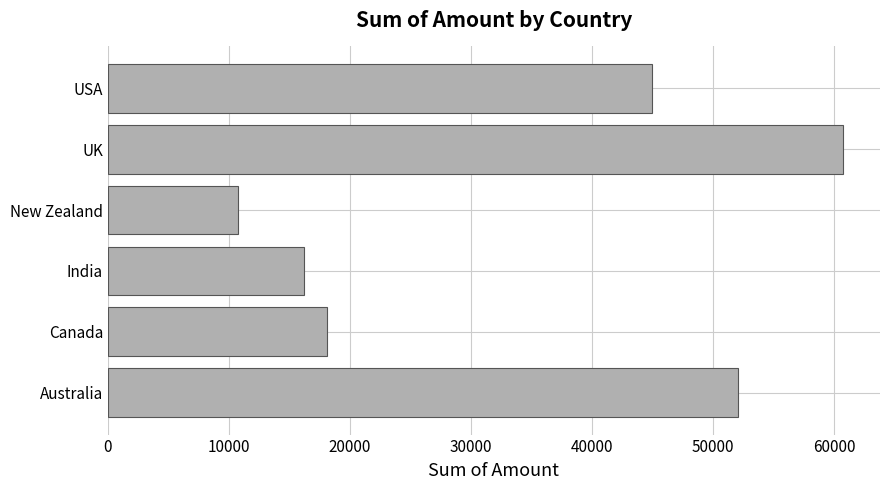

Which has a higher value, Canada or New Zealand?

Canada